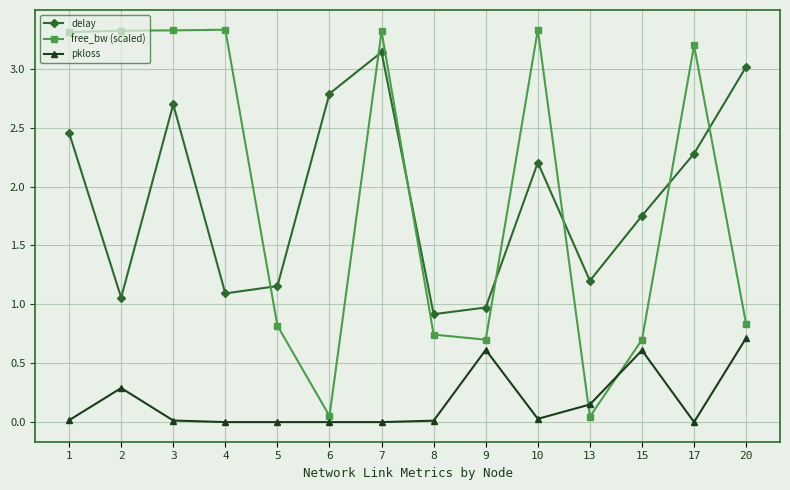

Which series changed the most between 6 and 20?

free_bw (scaled)